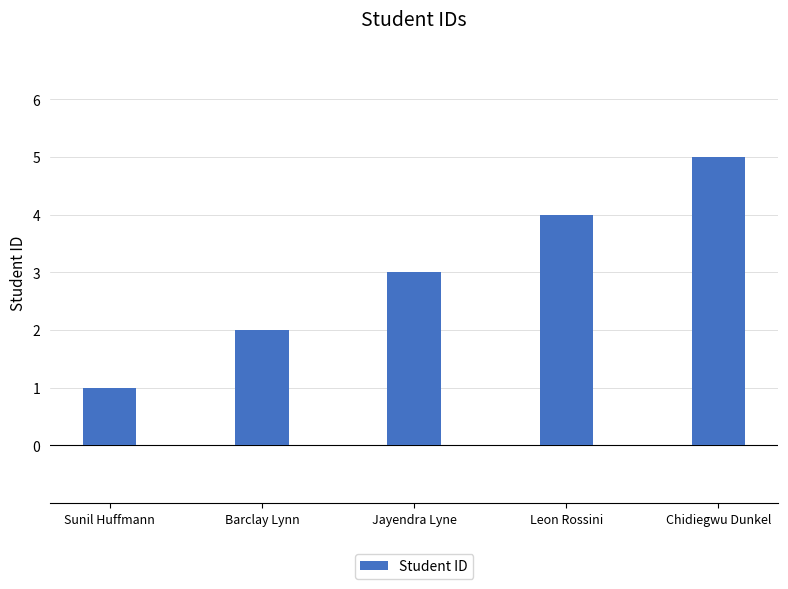

Are the bars horizontal?

No